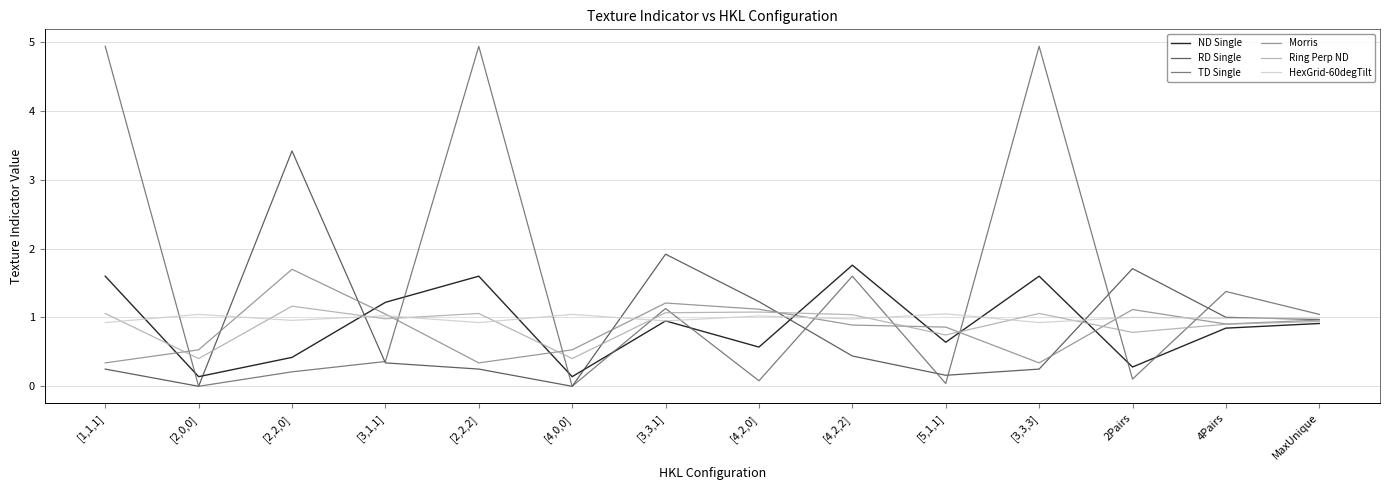

What is the spread (max minus min) of values at [1,1,1]?

4.7